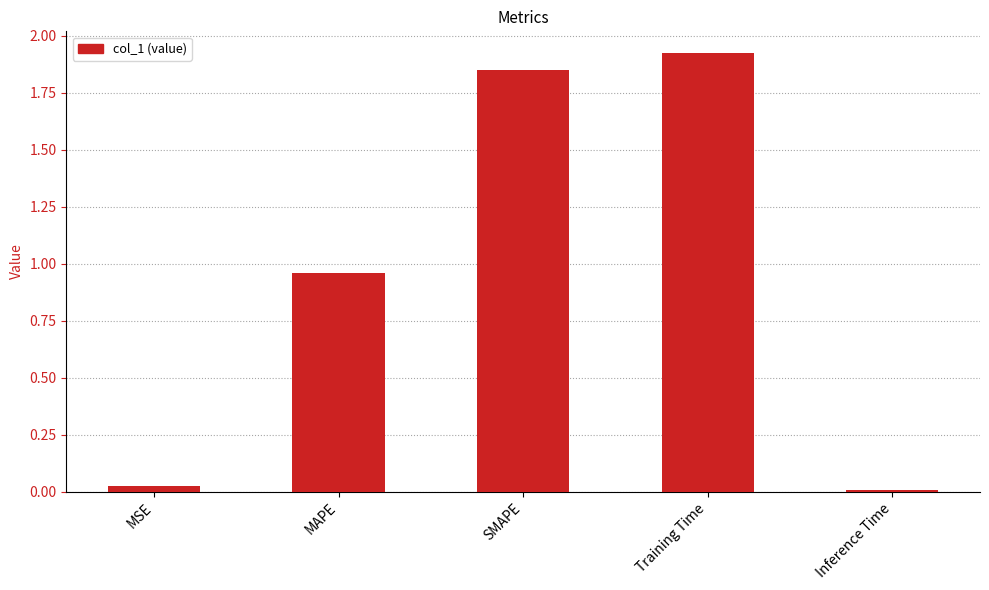

True or false: the data shows 3.4 at Training Time.

False